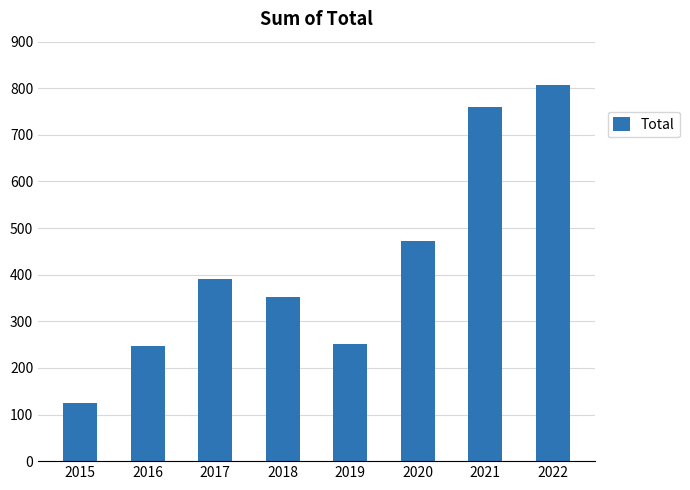

Which category has the highest value across all series?

2022